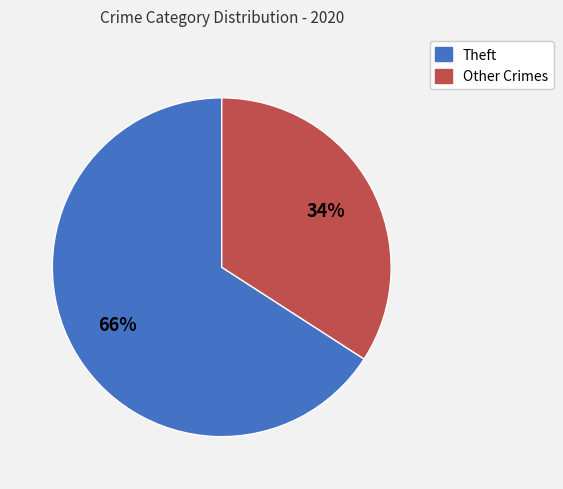

To the nearest percent, what is the difference between the largest and smallest slice percentages?

32%